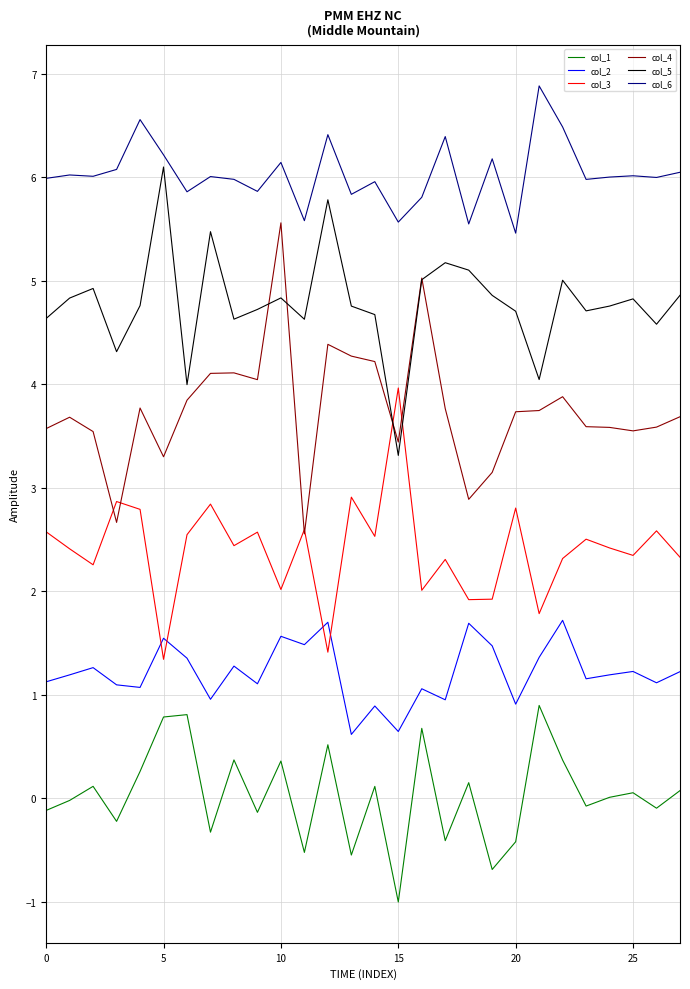

How many lines are shown in the chart?

6